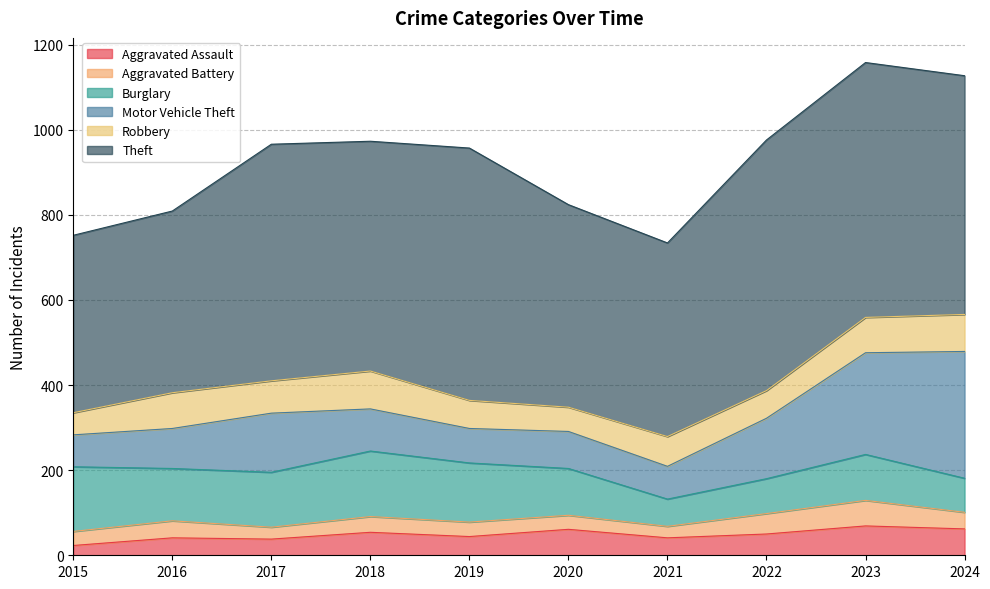

What is the average value of the Theft series?

521